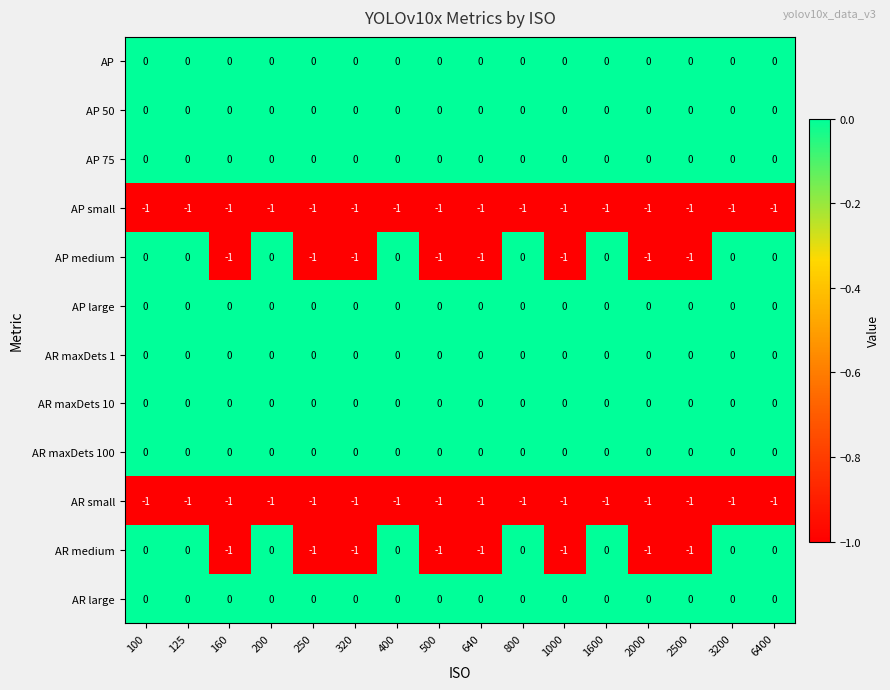

Is it true that AR small equals -1 at 2000?

True